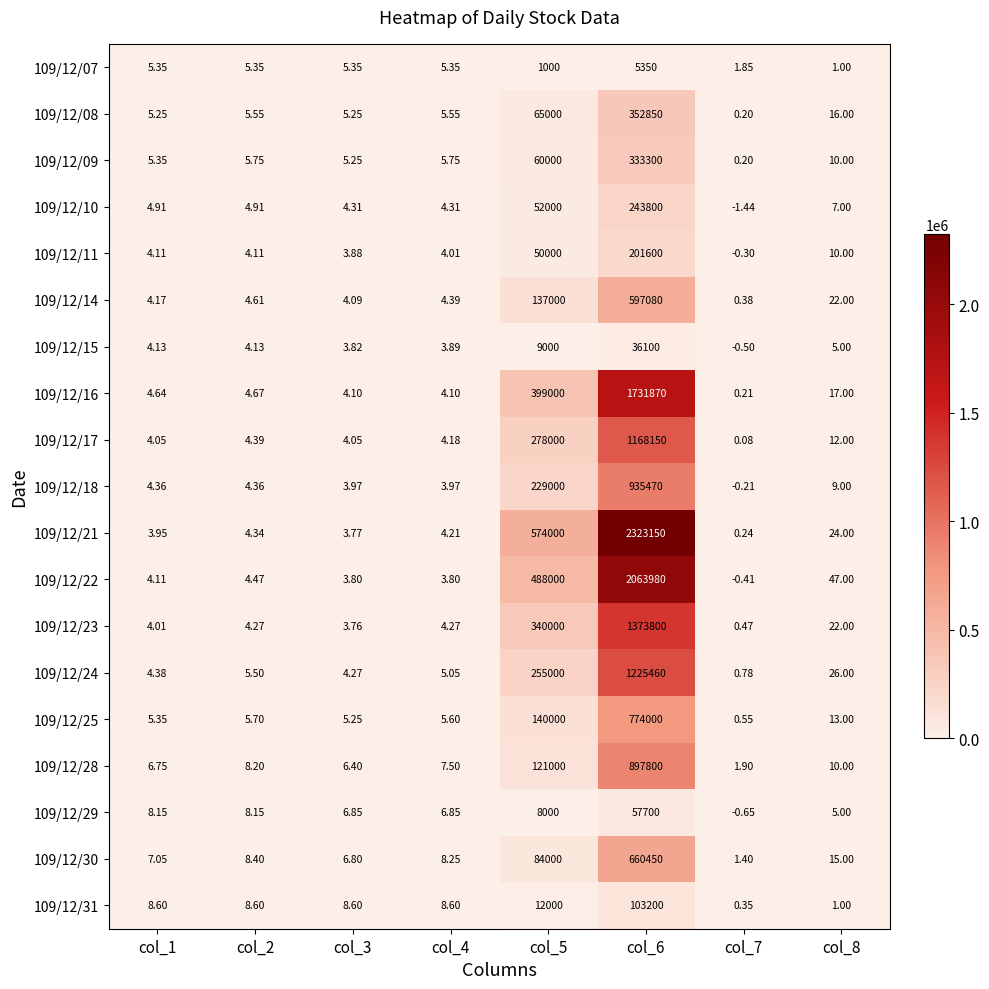

At how many categories does at least one series exceed 786568?

1